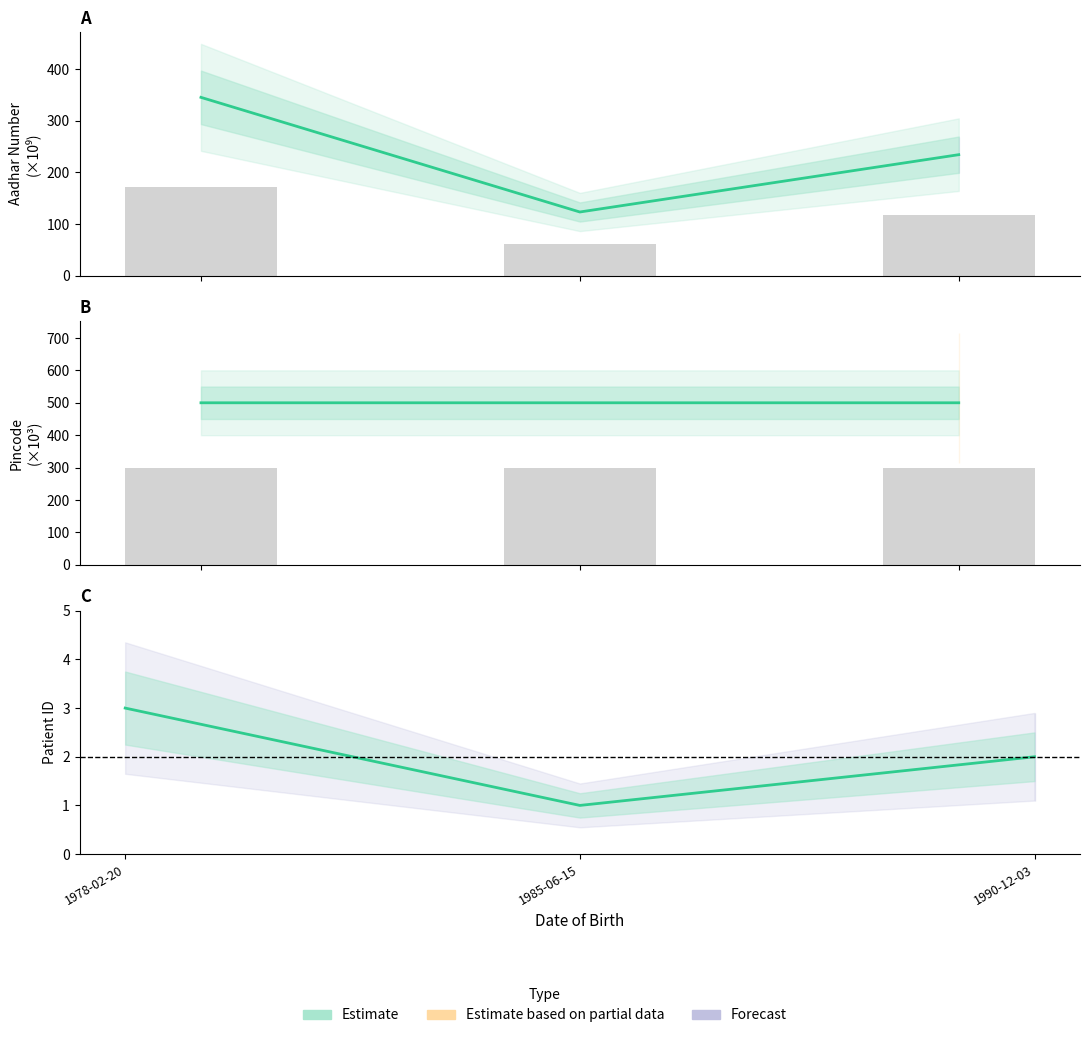

At which label is the value closest to 2?

1990-12-03